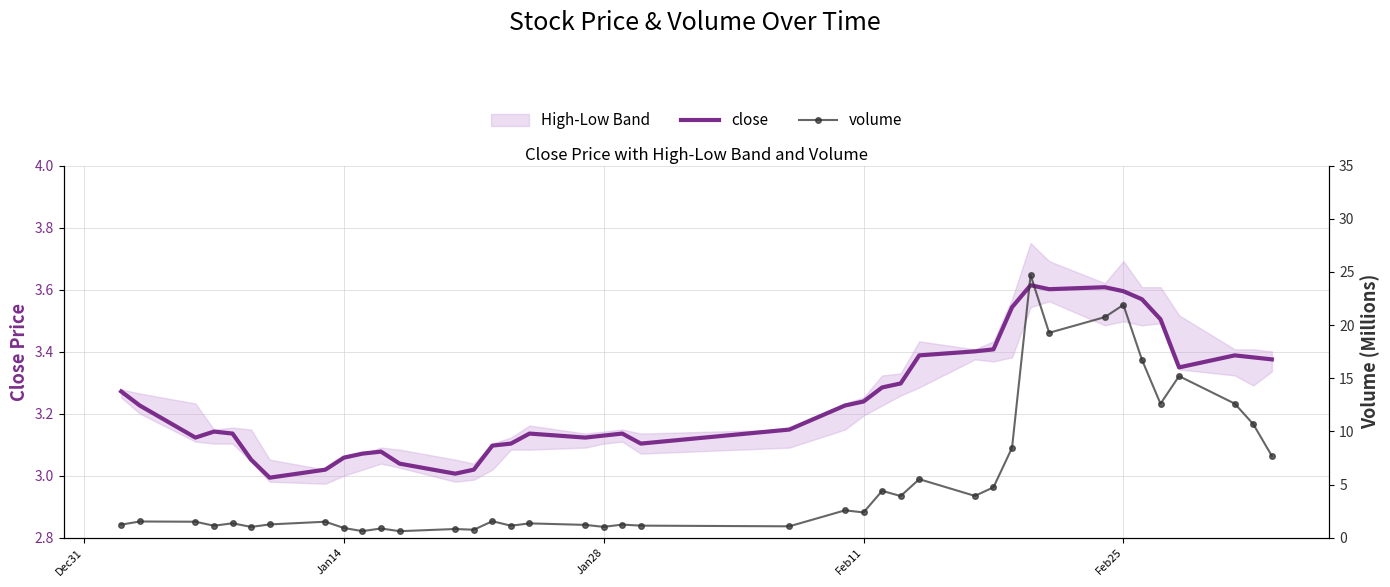

What is the value of the close point at the 32nd from the left?

3.6